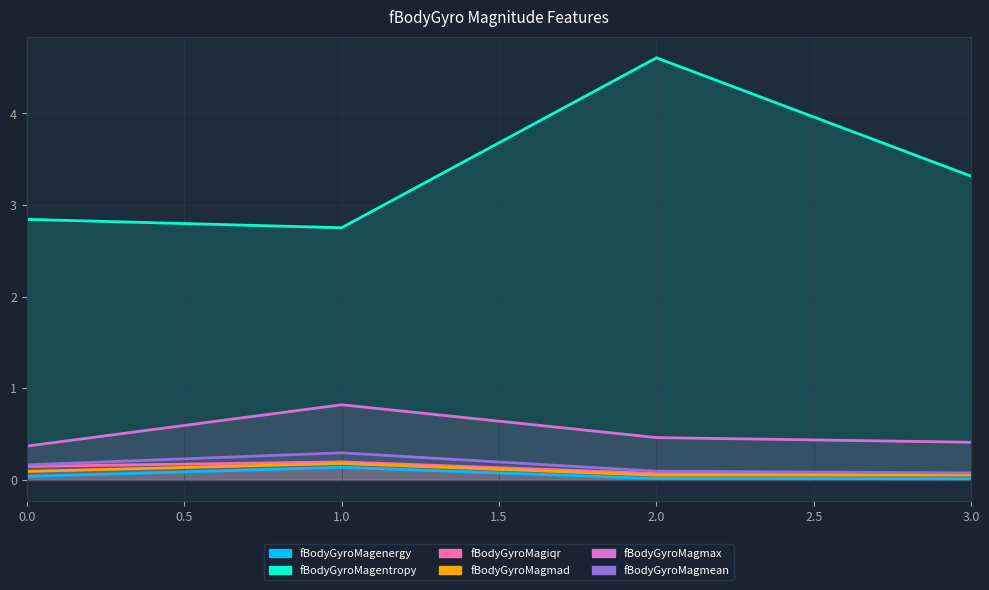

What is the total value across all series at 1?

4.4